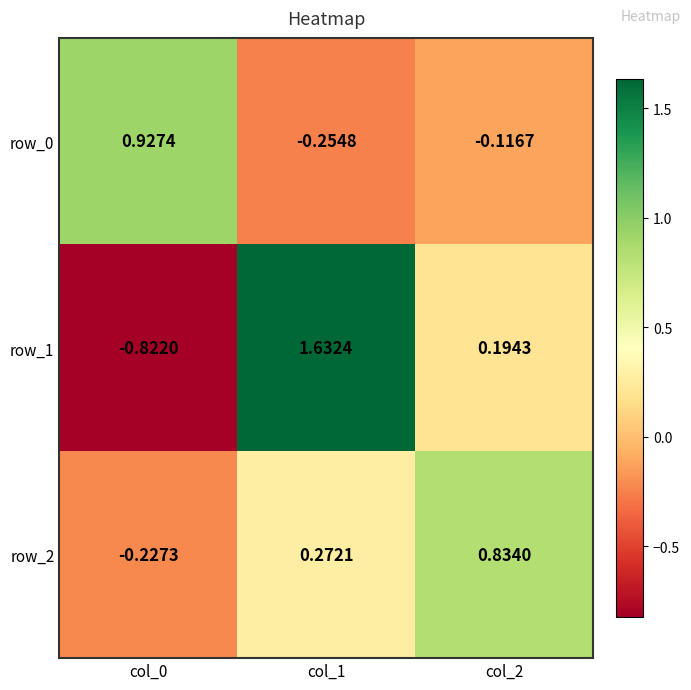

List the series in order of their overall mean, lowest first.

row_0, row_2, row_1